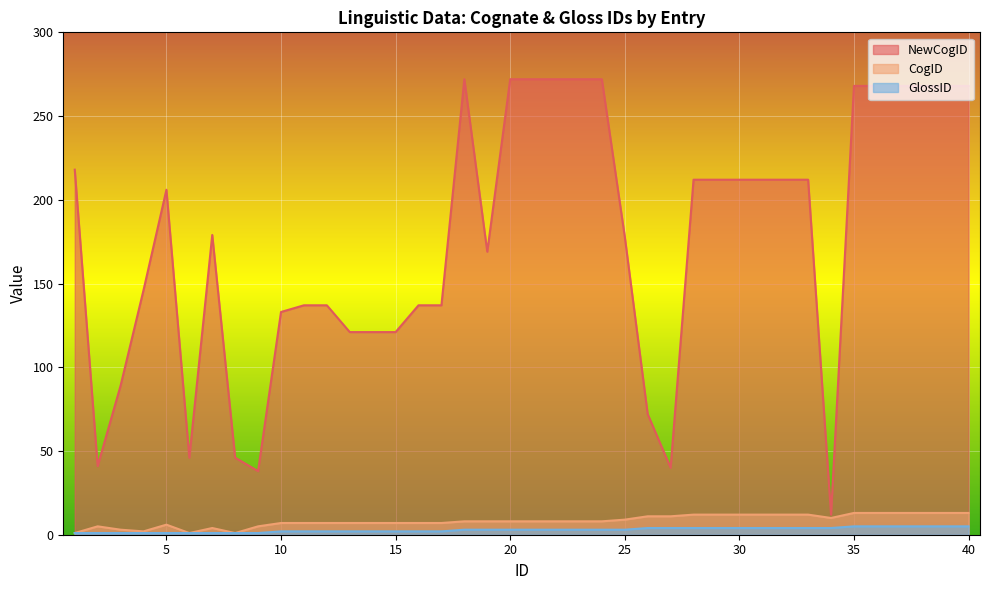

True or false: NewCogID has a value of 61 at 2.

False